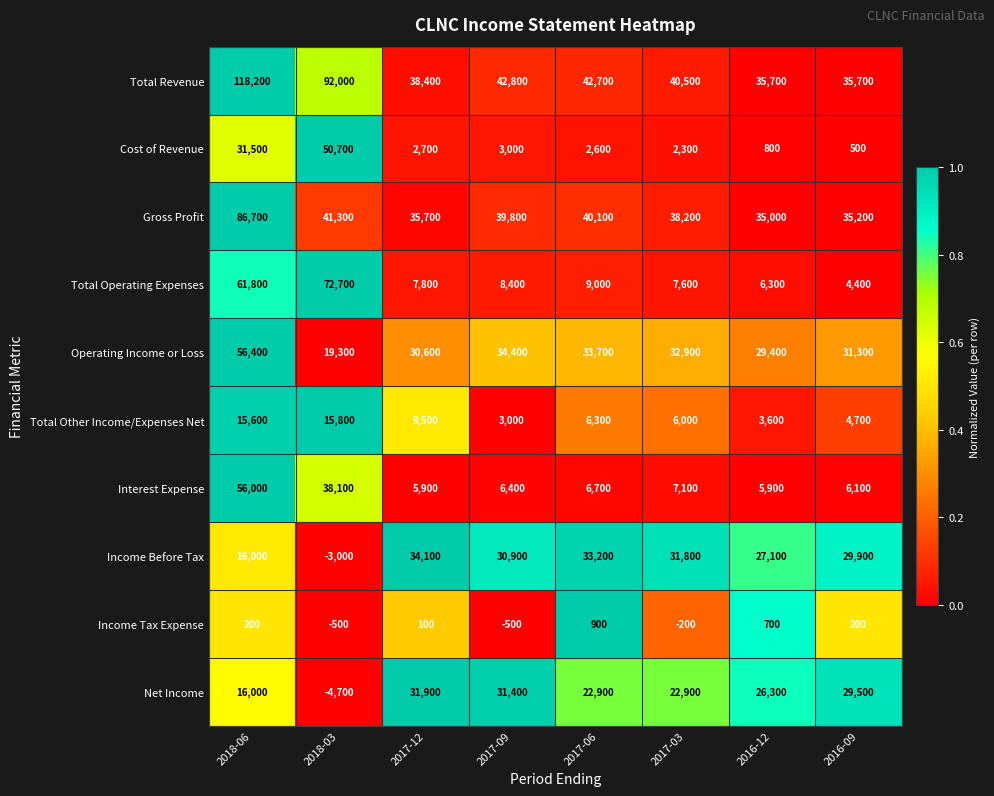

Which category has the lowest value in the Net Income series?

2018-03